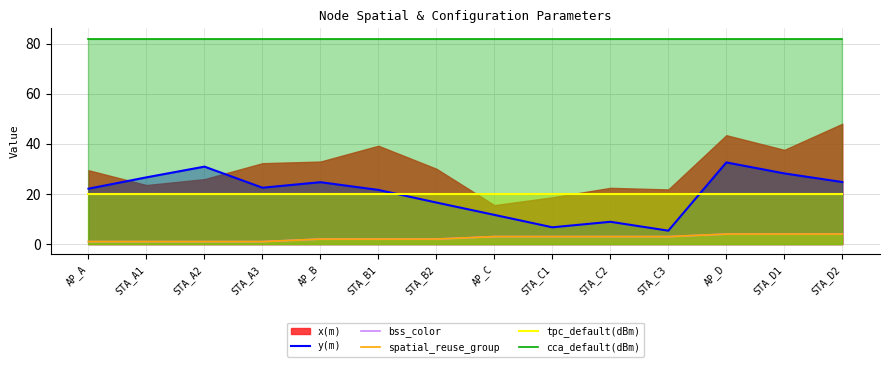

What is the label of the 4th point from the left?

STA_A3